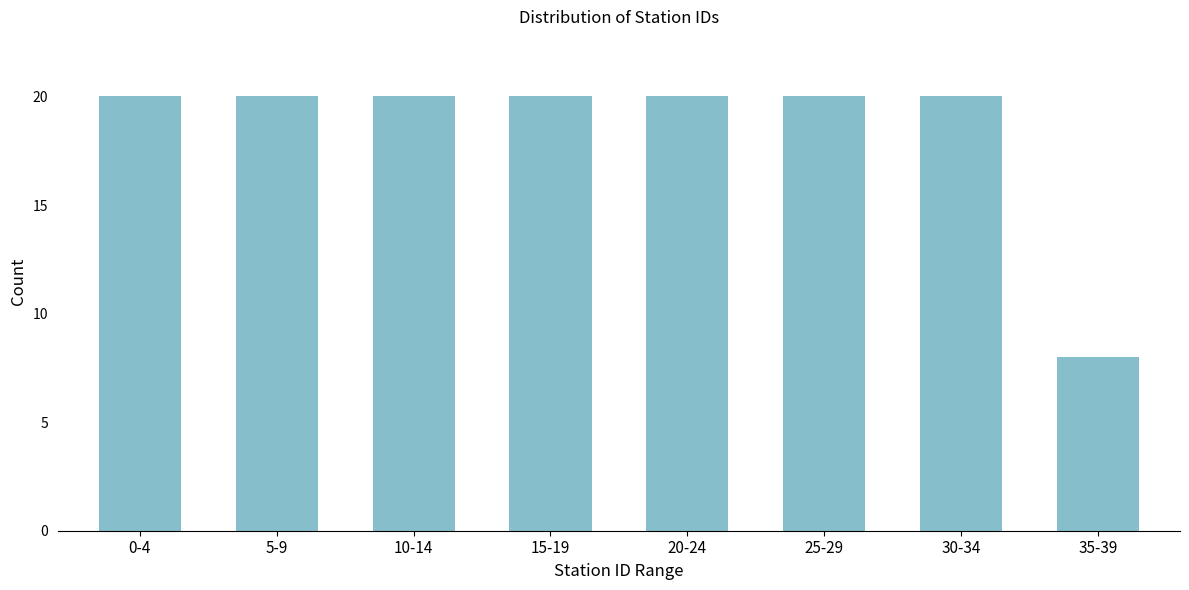

Reading left to right, what are all the values shown in this chart?

20	20	20	20	20	20	20	8